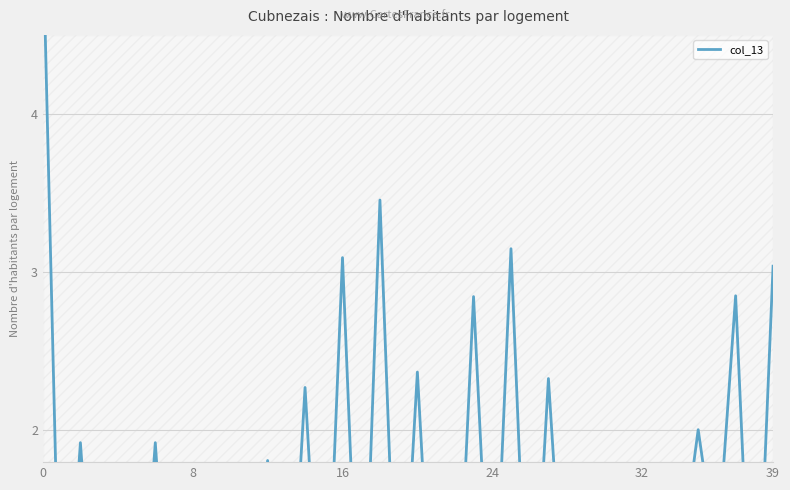

What value does the data have at 8?

1.4